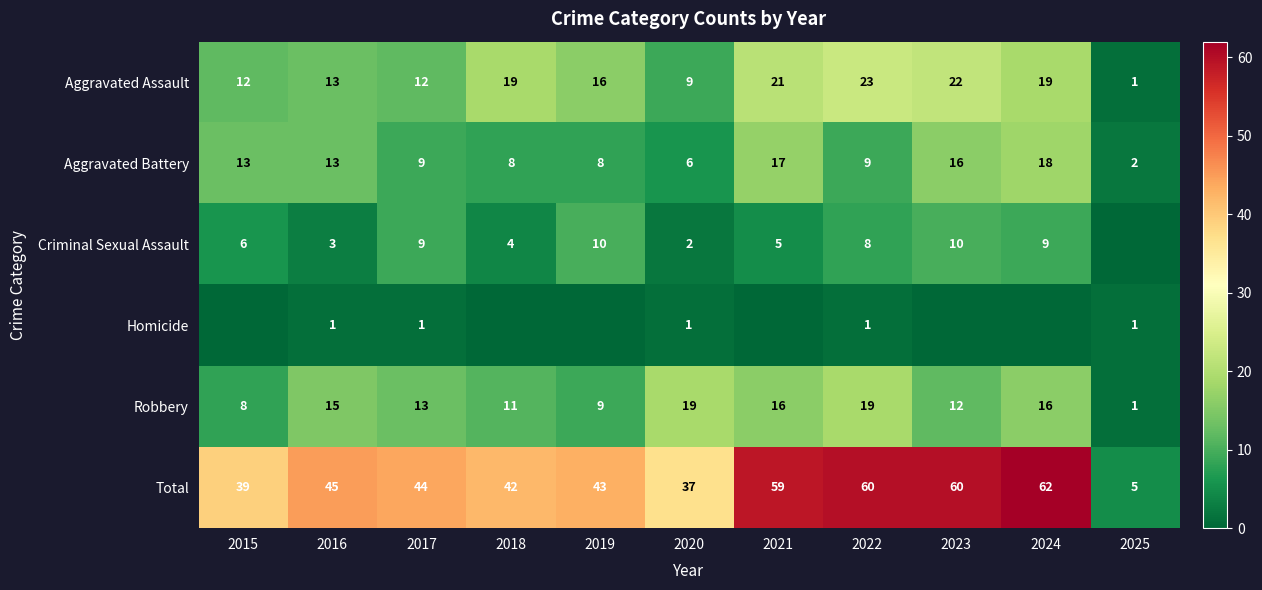

What is the sum of all Total values?

496